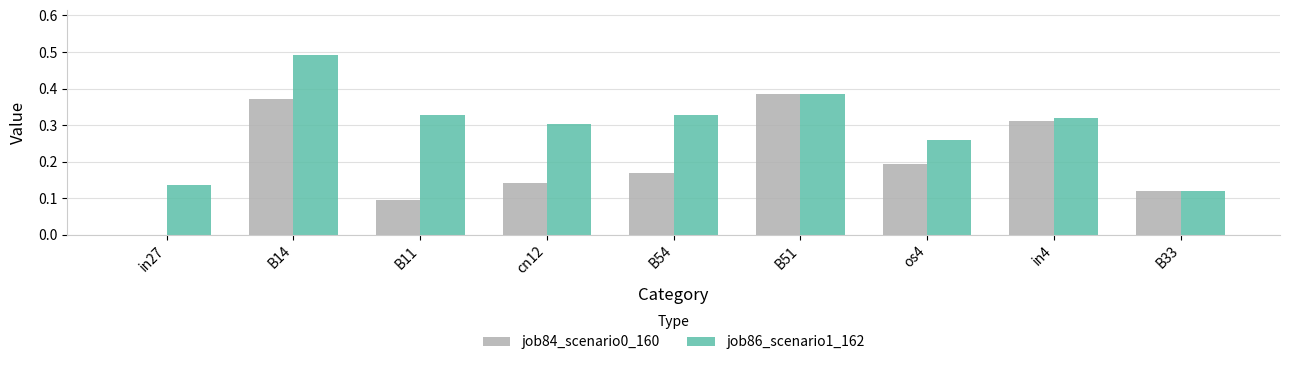

Does the chart contain stacked bars?

No